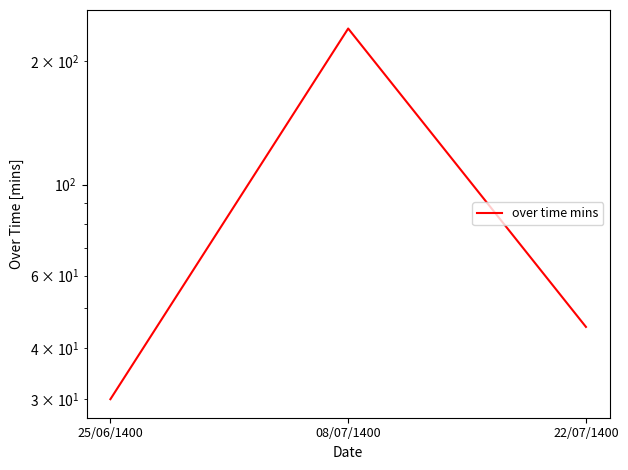

What is the sum of the values at 22/07/1400 and 25/06/1400?

75